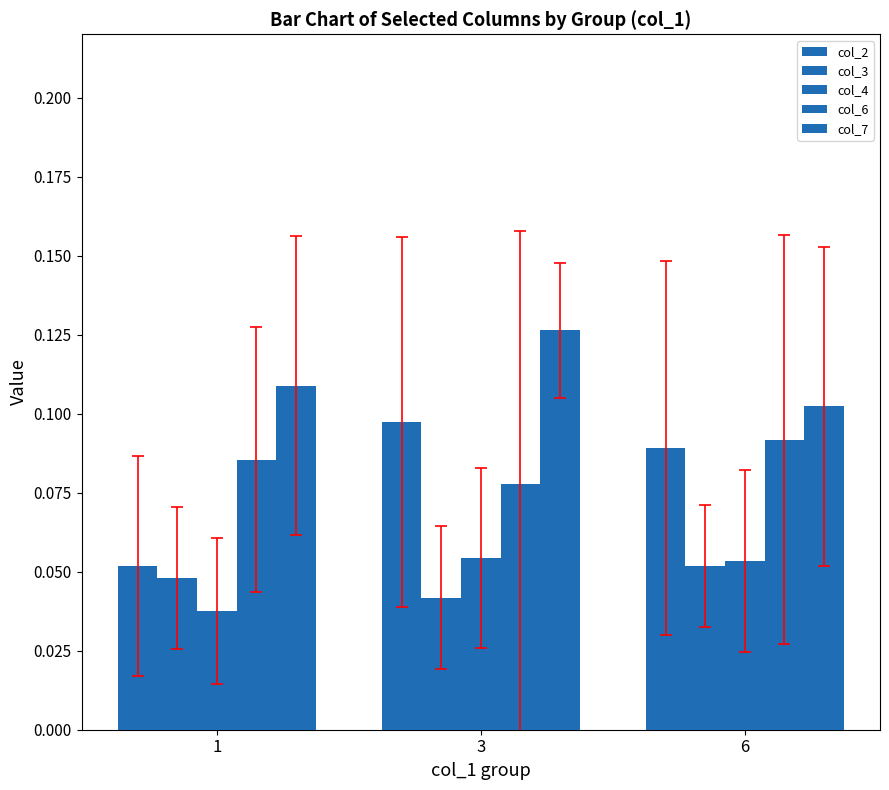

What is the minimum value for col_6?

0.1